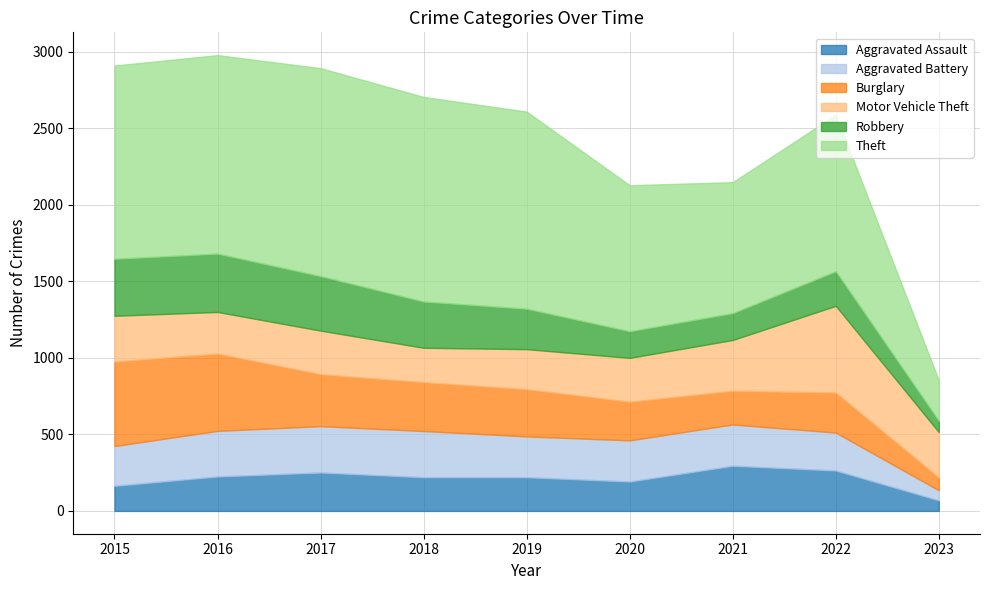

At how many categories does at least one series exceed 493?

8